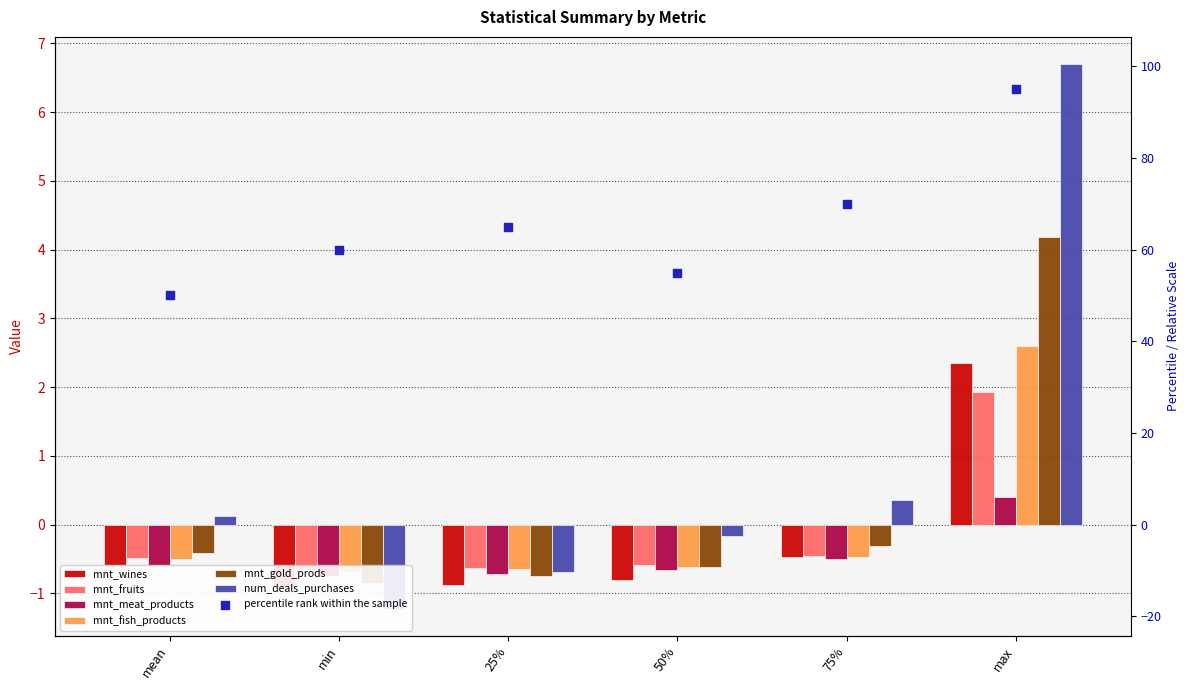

Which series has the largest total across all categories?

num_deals_purchases